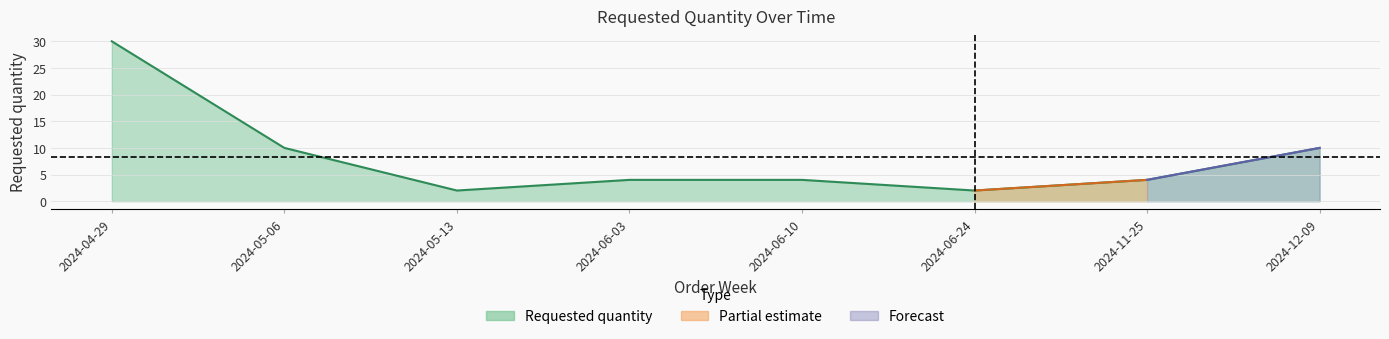

What position from the left is 2024-11-25?

7